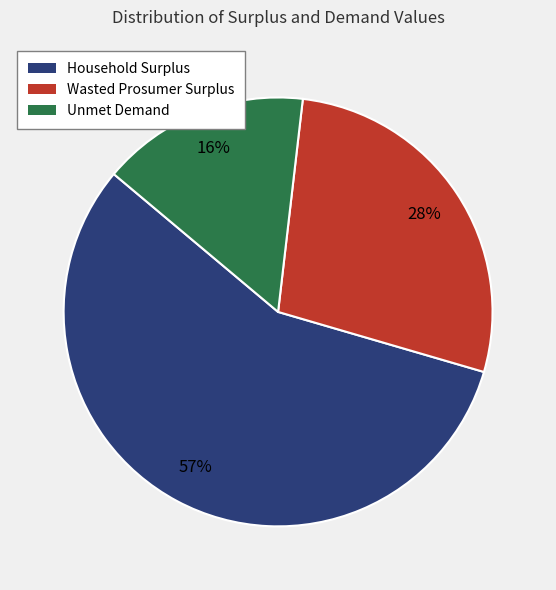

To the nearest percent, what is the average slice percentage?

33%